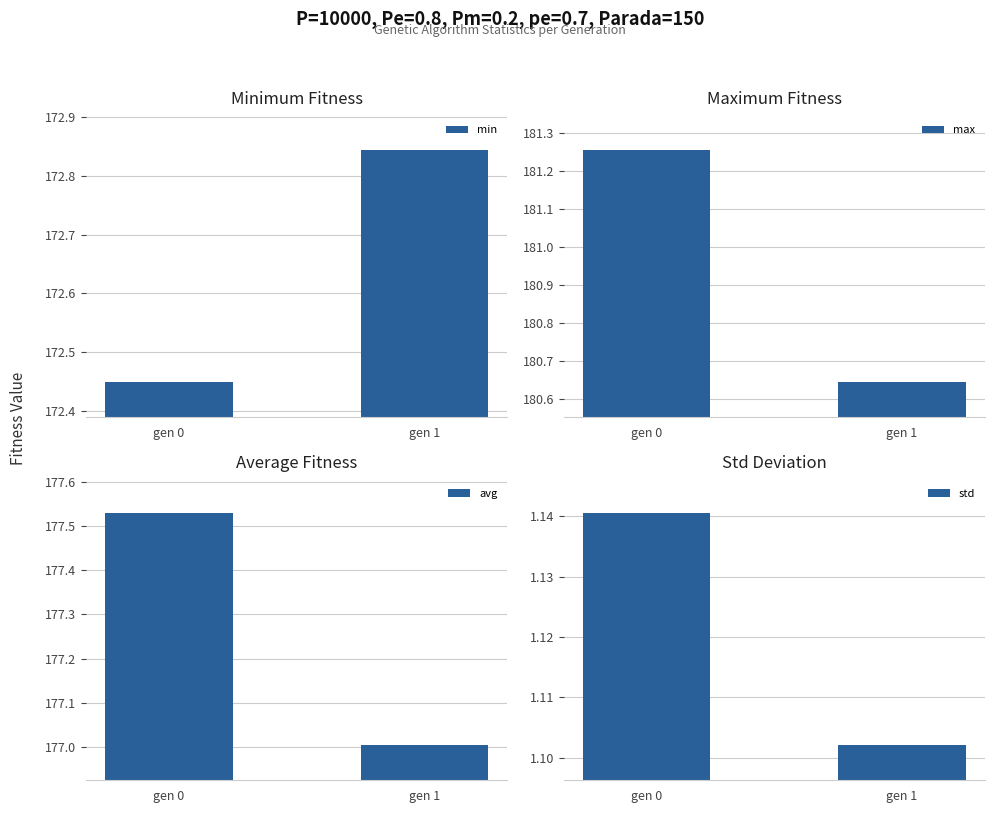

What value does the max series have at gen 1?

180.6